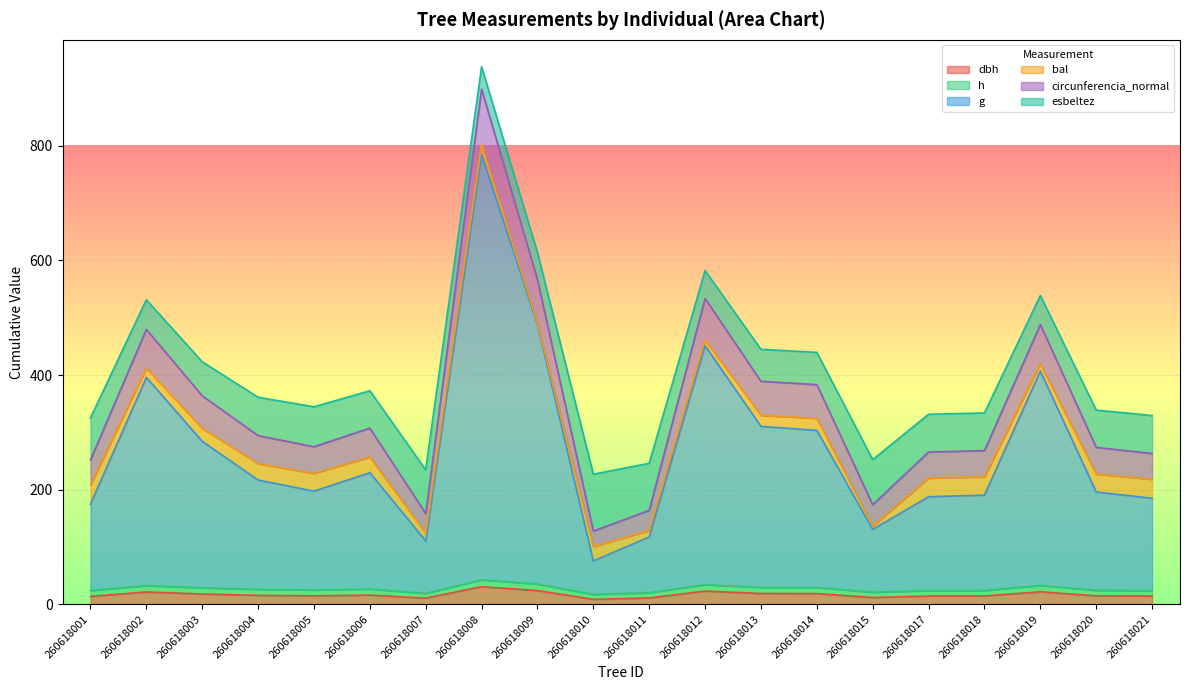

Where does the dbh series first go above 15?

260618002